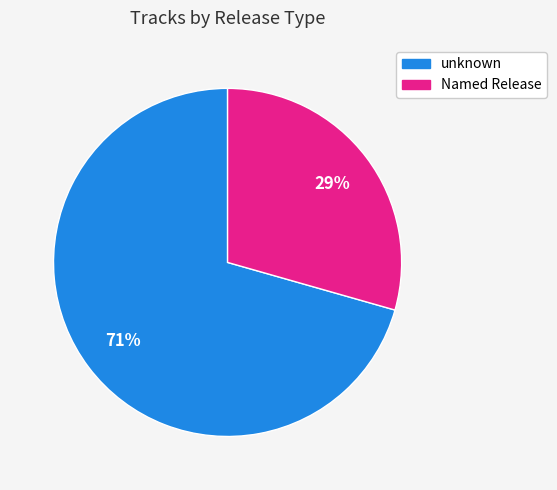

To the nearest percent, what is the average slice percentage?

50%